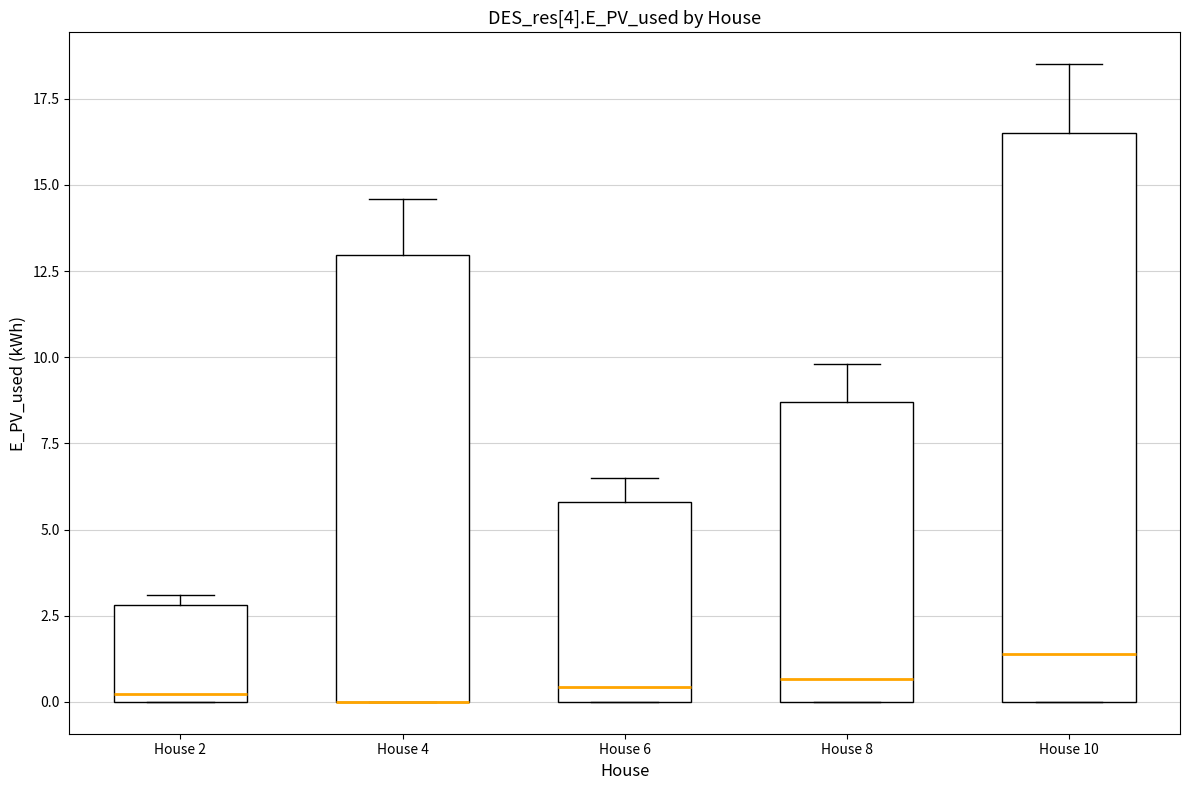

Which box is the tallest, from its lower edge to its upper edge?

House 10